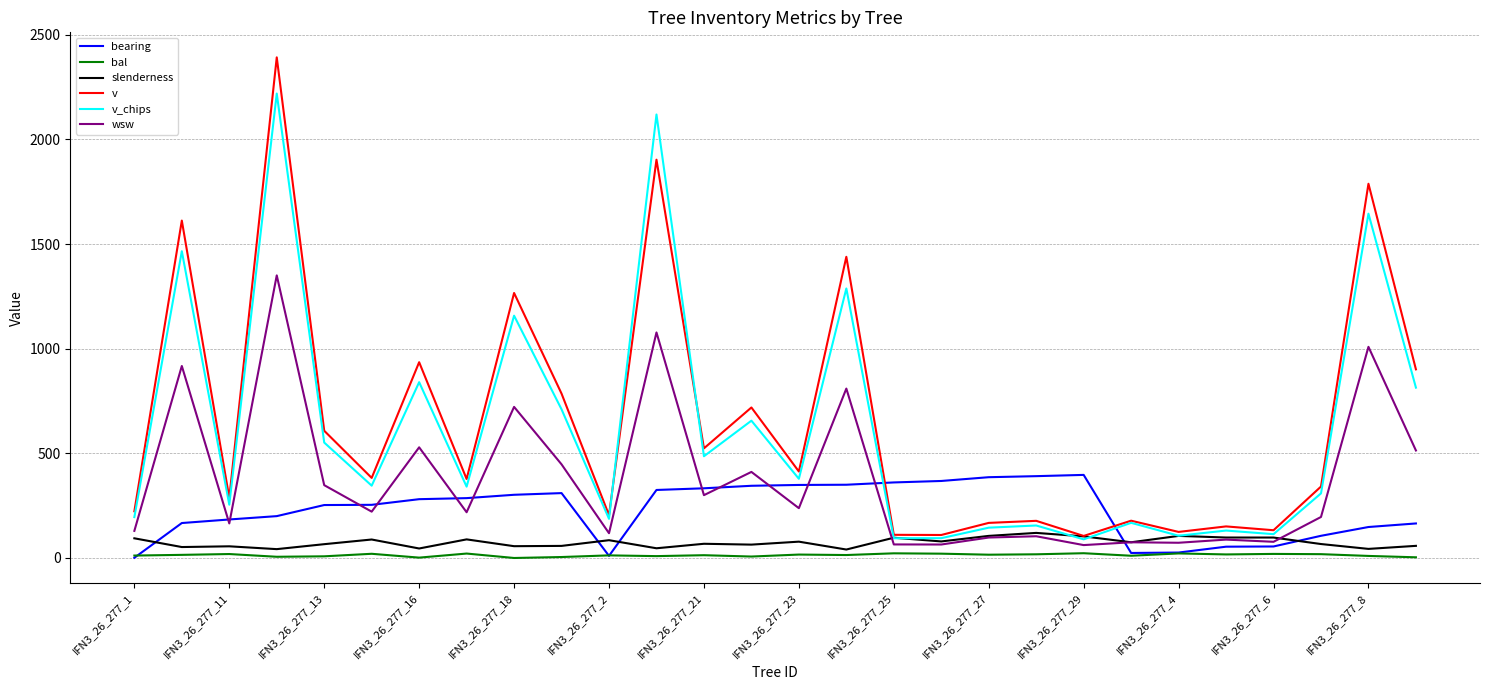

Which series ends up on top after the final intersection of slenderness and v_chips?

v_chips